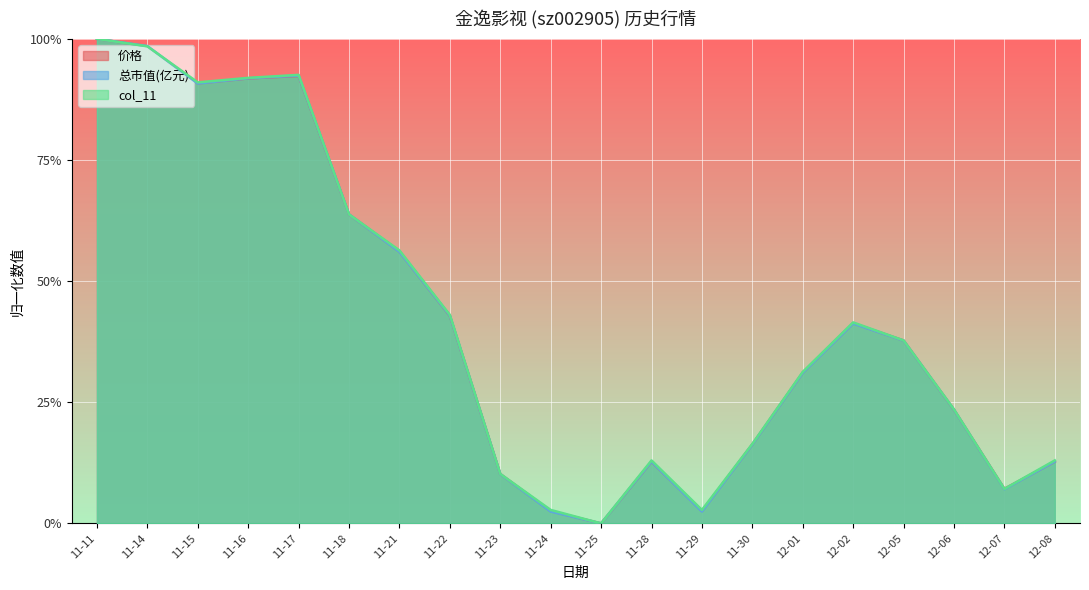

Reading right to left, list all the values displayed in this chart.

价格: 0.1	0.1	0.2	0.4	0.4	0.3	0.2	0.0	0.1	0.0	0.0	0.1	0.4	0.6	0.6	0.9	0.9	0.9	1.0	1.0
总市值(亿元): 0.1	0.1	0.2	0.4	0.4	0.3	0.2	0.0	0.1	0.0	0.0	0.1	0.4	0.6	0.6	0.9	0.9	0.9	1.0	1.0
col_11: 0.1	0.1	0.2	0.4	0.4	0.3	0.2	0.0	0.1	0.0	0.0	0.1	0.4	0.6	0.6	0.9	0.9	0.9	1.0	1.0